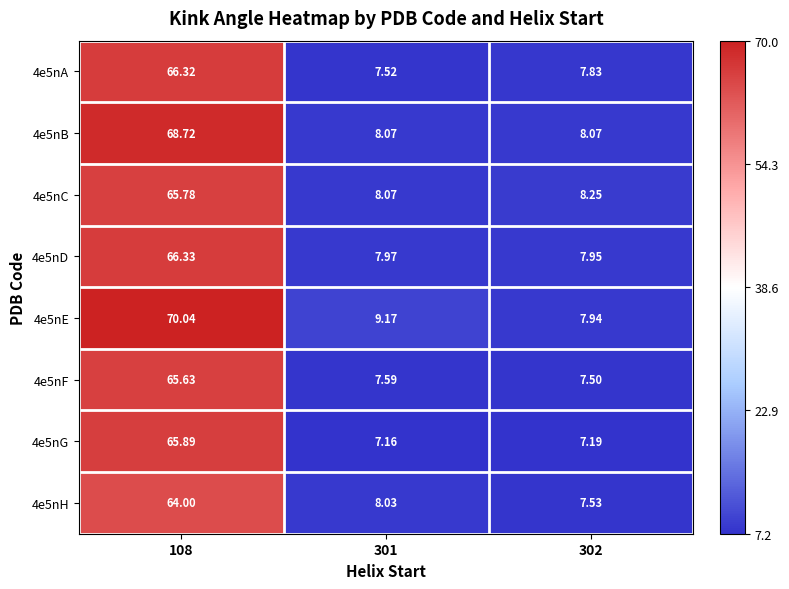

Which series has the largest range (max minus min)?

4e5nE